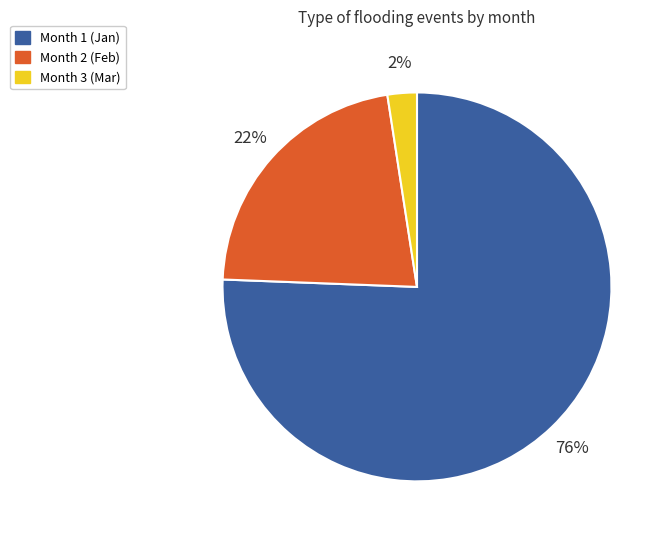

Does any single category account for the majority?

Yes